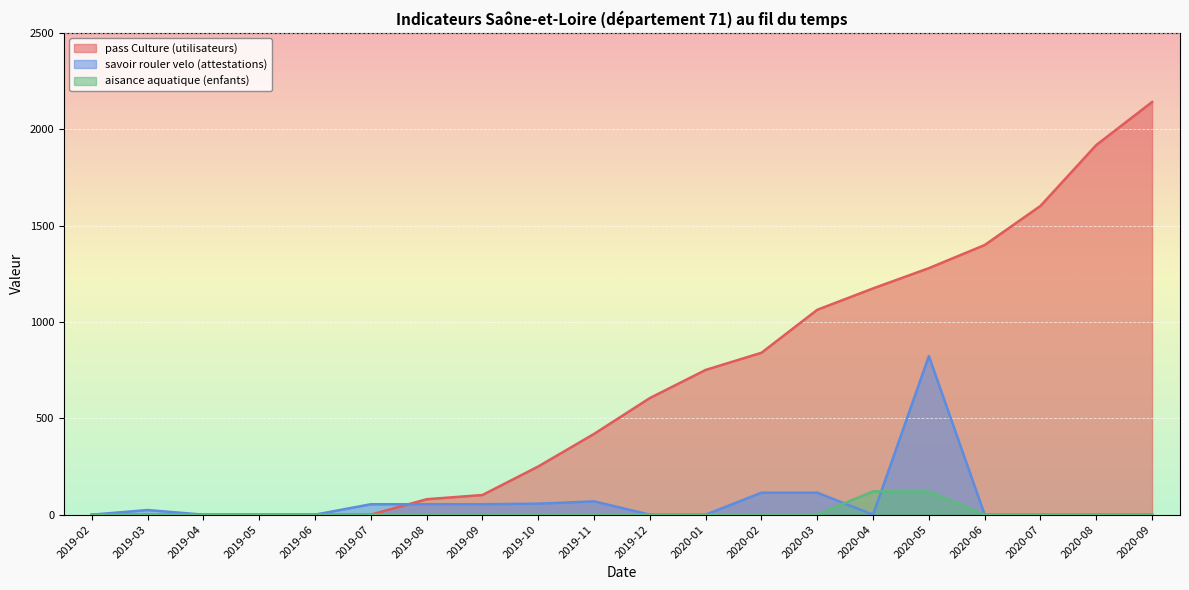

Which series has the largest total across all categories?

pass Culture (utilisateurs)